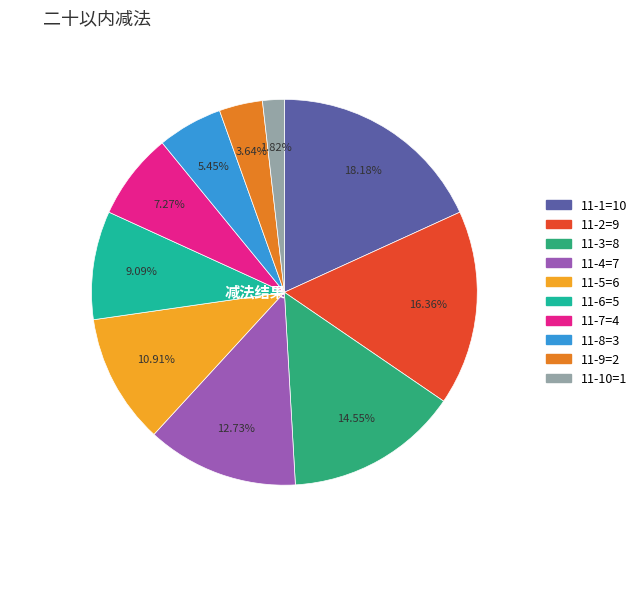

The 11-8=3 slice represents 1% of the pie. True or false?

False